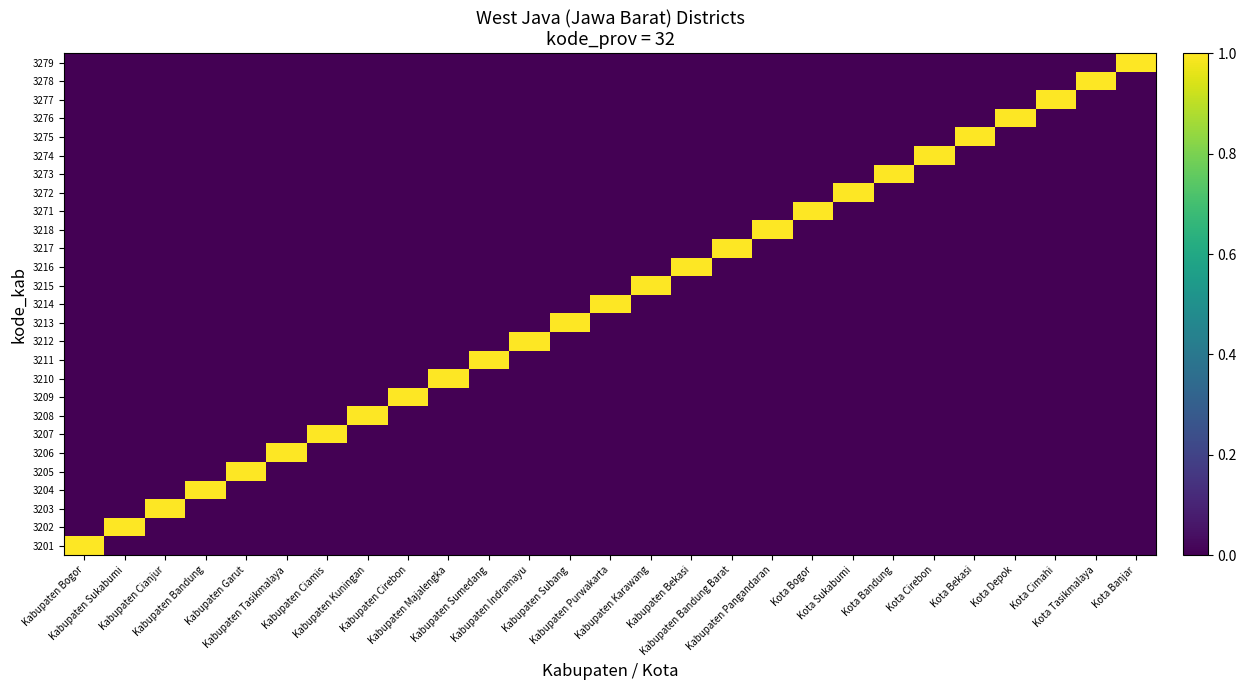

Reading left to right, extract all data points from this chart.

3201: Kabupaten Bogor=1	Kabupaten Sukabumi=0	Kabupaten Cianjur=0	Kabupaten Bandung=0	Kabupaten Garut=0	Kabupaten Tasikmalaya=0	Kabupaten Ciamis=0	Kabupaten Kuningan=0	Kabupaten Cirebon=0	Kabupaten Majalengka=0	Kabupaten Sumedang=0	Kabupaten Indramayu=0	Kabupaten Subang=0	Kabupaten Purwakarta=0	Kabupaten Karawang=0	Kabupaten Bekasi=0	Kabupaten Bandung Barat=0	Kabupaten Pangandaran=0	Kota Bogor=0	Kota Sukabumi=0	Kota Bandung=0	Kota Cirebon=0	Kota Bekasi=0	Kota Depok=0	Kota Cimahi=0	Kota Tasikmalaya=0	Kota Banjar=0
3202: Kabupaten Bogor=0	Kabupaten Sukabumi=1	Kabupaten Cianjur=0	Kabupaten Bandung=0	Kabupaten Garut=0	Kabupaten Tasikmalaya=0	Kabupaten Ciamis=0	Kabupaten Kuningan=0	Kabupaten Cirebon=0	Kabupaten Majalengka=0	Kabupaten Sumedang=0	Kabupaten Indramayu=0	Kabupaten Subang=0	Kabupaten Purwakarta=0	Kabupaten Karawang=0	Kabupaten Bekasi=0	Kabupaten Bandung Barat=0	Kabupaten Pangandaran=0	Kota Bogor=0	Kota Sukabumi=0	Kota Bandung=0	Kota Cirebon=0	Kota Bekasi=0	Kota Depok=0	Kota Cimahi=0	Kota Tasikmalaya=0	Kota Banjar=0
3203: Kabupaten Bogor=0	Kabupaten Sukabumi=0	Kabupaten Cianjur=1	Kabupaten Bandung=0	Kabupaten Garut=0	Kabupaten Tasikmalaya=0	Kabupaten Ciamis=0	Kabupaten Kuningan=0	Kabupaten Cirebon=0	Kabupaten Majalengka=0	Kabupaten Sumedang=0	Kabupaten Indramayu=0	Kabupaten Subang=0	Kabupaten Purwakarta=0	Kabupaten Karawang=0	Kabupaten Bekasi=0	Kabupaten Bandung Barat=0	Kabupaten Pangandaran=0	Kota Bogor=0	Kota Sukabumi=0	Kota Bandung=0	Kota Cirebon=0	Kota Bekasi=0	Kota Depok=0	Kota Cimahi=0	Kota Tasikmalaya=0	Kota Banjar=0
3204: Kabupaten Bogor=0	Kabupaten Sukabumi=0	Kabupaten Cianjur=0	Kabupaten Bandung=1	Kabupaten Garut=0	Kabupaten Tasikmalaya=0	Kabupaten Ciamis=0	Kabupaten Kuningan=0	Kabupaten Cirebon=0	Kabupaten Majalengka=0	Kabupaten Sumedang=0	Kabupaten Indramayu=0	Kabupaten Subang=0	Kabupaten Purwakarta=0	Kabupaten Karawang=0	Kabupaten Bekasi=0	Kabupaten Bandung Barat=0	Kabupaten Pangandaran=0	Kota Bogor=0	Kota Sukabumi=0	Kota Bandung=0	Kota Cirebon=0	Kota Bekasi=0	Kota Depok=0	Kota Cimahi=0	Kota Tasikmalaya=0	Kota Banjar=0
3205: Kabupaten Bogor=0	Kabupaten Sukabumi=0	Kabupaten Cianjur=0	Kabupaten Bandung=0	Kabupaten Garut=1	Kabupaten Tasikmalaya=0	Kabupaten Ciamis=0	Kabupaten Kuningan=0	Kabupaten Cirebon=0	Kabupaten Majalengka=0	Kabupaten Sumedang=0	Kabupaten Indramayu=0	Kabupaten Subang=0	Kabupaten Purwakarta=0	Kabupaten Karawang=0	Kabupaten Bekasi=0	Kabupaten Bandung Barat=0	Kabupaten Pangandaran=0	Kota Bogor=0	Kota Sukabumi=0	Kota Bandung=0	Kota Cirebon=0	Kota Bekasi=0	Kota Depok=0	Kota Cimahi=0	Kota Tasikmalaya=0	Kota Banjar=0
3206: Kabupaten Bogor=0	Kabupaten Sukabumi=0	Kabupaten Cianjur=0	Kabupaten Bandung=0	Kabupaten Garut=0	Kabupaten Tasikmalaya=1	Kabupaten Ciamis=0	Kabupaten Kuningan=0	Kabupaten Cirebon=0	Kabupaten Majalengka=0	Kabupaten Sumedang=0	Kabupaten Indramayu=0	Kabupaten Subang=0	Kabupaten Purwakarta=0	Kabupaten Karawang=0	Kabupaten Bekasi=0	Kabupaten Bandung Barat=0	Kabupaten Pangandaran=0	Kota Bogor=0	Kota Sukabumi=0	Kota Bandung=0	Kota Cirebon=0	Kota Bekasi=0	Kota Depok=0	Kota Cimahi=0	Kota Tasikmalaya=0	Kota Banjar=0
3207: Kabupaten Bogor=0	Kabupaten Sukabumi=0	Kabupaten Cianjur=0	Kabupaten Bandung=0	Kabupaten Garut=0	Kabupaten Tasikmalaya=0	Kabupaten Ciamis=1	Kabupaten Kuningan=0	Kabupaten Cirebon=0	Kabupaten Majalengka=0	Kabupaten Sumedang=0	Kabupaten Indramayu=0	Kabupaten Subang=0	Kabupaten Purwakarta=0	Kabupaten Karawang=0	Kabupaten Bekasi=0	Kabupaten Bandung Barat=0	Kabupaten Pangandaran=0	Kota Bogor=0	Kota Sukabumi=0	Kota Bandung=0	Kota Cirebon=0	Kota Bekasi=0	Kota Depok=0	Kota Cimahi=0	Kota Tasikmalaya=0	Kota Banjar=0
3208: Kabupaten Bogor=0	Kabupaten Sukabumi=0	Kabupaten Cianjur=0	Kabupaten Bandung=0	Kabupaten Garut=0	Kabupaten Tasikmalaya=0	Kabupaten Ciamis=0	Kabupaten Kuningan=1	Kabupaten Cirebon=0	Kabupaten Majalengka=0	Kabupaten Sumedang=0	Kabupaten Indramayu=0	Kabupaten Subang=0	Kabupaten Purwakarta=0	Kabupaten Karawang=0	Kabupaten Bekasi=0	Kabupaten Bandung Barat=0	Kabupaten Pangandaran=0	Kota Bogor=0	Kota Sukabumi=0	Kota Bandung=0	Kota Cirebon=0	Kota Bekasi=0	Kota Depok=0	Kota Cimahi=0	Kota Tasikmalaya=0	Kota Banjar=0
3209: Kabupaten Bogor=0	Kabupaten Sukabumi=0	Kabupaten Cianjur=0	Kabupaten Bandung=0	Kabupaten Garut=0	Kabupaten Tasikmalaya=0	Kabupaten Ciamis=0	Kabupaten Kuningan=0	Kabupaten Cirebon=1	Kabupaten Majalengka=0	Kabupaten Sumedang=0	Kabupaten Indramayu=0	Kabupaten Subang=0	Kabupaten Purwakarta=0	Kabupaten Karawang=0	Kabupaten Bekasi=0	Kabupaten Bandung Barat=0	Kabupaten Pangandaran=0	Kota Bogor=0	Kota Sukabumi=0	Kota Bandung=0	Kota Cirebon=0	Kota Bekasi=0	Kota Depok=0	Kota Cimahi=0	Kota Tasikmalaya=0	Kota Banjar=0
3210: Kabupaten Bogor=0	Kabupaten Sukabumi=0	Kabupaten Cianjur=0	Kabupaten Bandung=0	Kabupaten Garut=0	Kabupaten Tasikmalaya=0	Kabupaten Ciamis=0	Kabupaten Kuningan=0	Kabupaten Cirebon=0	Kabupaten Majalengka=1	Kabupaten Sumedang=0	Kabupaten Indramayu=0	Kabupaten Subang=0	Kabupaten Purwakarta=0	Kabupaten Karawang=0	Kabupaten Bekasi=0	Kabupaten Bandung Barat=0	Kabupaten Pangandaran=0	Kota Bogor=0	Kota Sukabumi=0	Kota Bandung=0	Kota Cirebon=0	Kota Bekasi=0	Kota Depok=0	Kota Cimahi=0	Kota Tasikmalaya=0	Kota Banjar=0
3211: Kabupaten Bogor=0	Kabupaten Sukabumi=0	Kabupaten Cianjur=0	Kabupaten Bandung=0	Kabupaten Garut=0	Kabupaten Tasikmalaya=0	Kabupaten Ciamis=0	Kabupaten Kuningan=0	Kabupaten Cirebon=0	Kabupaten Majalengka=0	Kabupaten Sumedang=1	Kabupaten Indramayu=0	Kabupaten Subang=0	Kabupaten Purwakarta=0	Kabupaten Karawang=0	Kabupaten Bekasi=0	Kabupaten Bandung Barat=0	Kabupaten Pangandaran=0	Kota Bogor=0	Kota Sukabumi=0	Kota Bandung=0	Kota Cirebon=0	Kota Bekasi=0	Kota Depok=0	Kota Cimahi=0	Kota Tasikmalaya=0	Kota Banjar=0
3212: Kabupaten Bogor=0	Kabupaten Sukabumi=0	Kabupaten Cianjur=0	Kabupaten Bandung=0	Kabupaten Garut=0	Kabupaten Tasikmalaya=0	Kabupaten Ciamis=0	Kabupaten Kuningan=0	Kabupaten Cirebon=0	Kabupaten Majalengka=0	Kabupaten Sumedang=0	Kabupaten Indramayu=1	Kabupaten Subang=0	Kabupaten Purwakarta=0	Kabupaten Karawang=0	Kabupaten Bekasi=0	Kabupaten Bandung Barat=0	Kabupaten Pangandaran=0	Kota Bogor=0	Kota Sukabumi=0	Kota Bandung=0	Kota Cirebon=0	Kota Bekasi=0	Kota Depok=0	Kota Cimahi=0	Kota Tasikmalaya=0	Kota Banjar=0
3213: Kabupaten Bogor=0	Kabupaten Sukabumi=0	Kabupaten Cianjur=0	Kabupaten Bandung=0	Kabupaten Garut=0	Kabupaten Tasikmalaya=0	Kabupaten Ciamis=0	Kabupaten Kuningan=0	Kabupaten Cirebon=0	Kabupaten Majalengka=0	Kabupaten Sumedang=0	Kabupaten Indramayu=0	Kabupaten Subang=1	Kabupaten Purwakarta=0	Kabupaten Karawang=0	Kabupaten Bekasi=0	Kabupaten Bandung Barat=0	Kabupaten Pangandaran=0	Kota Bogor=0	Kota Sukabumi=0	Kota Bandung=0	Kota Cirebon=0	Kota Bekasi=0	Kota Depok=0	Kota Cimahi=0	Kota Tasikmalaya=0	Kota Banjar=0
3214: Kabupaten Bogor=0	Kabupaten Sukabumi=0	Kabupaten Cianjur=0	Kabupaten Bandung=0	Kabupaten Garut=0	Kabupaten Tasikmalaya=0	Kabupaten Ciamis=0	Kabupaten Kuningan=0	Kabupaten Cirebon=0	Kabupaten Majalengka=0	Kabupaten Sumedang=0	Kabupaten Indramayu=0	Kabupaten Subang=0	Kabupaten Purwakarta=1	Kabupaten Karawang=0	Kabupaten Bekasi=0	Kabupaten Bandung Barat=0	Kabupaten Pangandaran=0	Kota Bogor=0	Kota Sukabumi=0	Kota Bandung=0	Kota Cirebon=0	Kota Bekasi=0	Kota Depok=0	Kota Cimahi=0	Kota Tasikmalaya=0	Kota Banjar=0
3215: Kabupaten Bogor=0	Kabupaten Sukabumi=0	Kabupaten Cianjur=0	Kabupaten Bandung=0	Kabupaten Garut=0	Kabupaten Tasikmalaya=0	Kabupaten Ciamis=0	Kabupaten Kuningan=0	Kabupaten Cirebon=0	Kabupaten Majalengka=0	Kabupaten Sumedang=0	Kabupaten Indramayu=0	Kabupaten Subang=0	Kabupaten Purwakarta=0	Kabupaten Karawang=1	Kabupaten Bekasi=0	Kabupaten Bandung Barat=0	Kabupaten Pangandaran=0	Kota Bogor=0	Kota Sukabumi=0	Kota Bandung=0	Kota Cirebon=0	Kota Bekasi=0	Kota Depok=0	Kota Cimahi=0	Kota Tasikmalaya=0	Kota Banjar=0
3216: Kabupaten Bogor=0	Kabupaten Sukabumi=0	Kabupaten Cianjur=0	Kabupaten Bandung=0	Kabupaten Garut=0	Kabupaten Tasikmalaya=0	Kabupaten Ciamis=0	Kabupaten Kuningan=0	Kabupaten Cirebon=0	Kabupaten Majalengka=0	Kabupaten Sumedang=0	Kabupaten Indramayu=0	Kabupaten Subang=0	Kabupaten Purwakarta=0	Kabupaten Karawang=0	Kabupaten Bekasi=1	Kabupaten Bandung Barat=0	Kabupaten Pangandaran=0	Kota Bogor=0	Kota Sukabumi=0	Kota Bandung=0	Kota Cirebon=0	Kota Bekasi=0	Kota Depok=0	Kota Cimahi=0	Kota Tasikmalaya=0	Kota Banjar=0
3217: Kabupaten Bogor=0	Kabupaten Sukabumi=0	Kabupaten Cianjur=0	Kabupaten Bandung=0	Kabupaten Garut=0	Kabupaten Tasikmalaya=0	Kabupaten Ciamis=0	Kabupaten Kuningan=0	Kabupaten Cirebon=0	Kabupaten Majalengka=0	Kabupaten Sumedang=0	Kabupaten Indramayu=0	Kabupaten Subang=0	Kabupaten Purwakarta=0	Kabupaten Karawang=0	Kabupaten Bekasi=0	Kabupaten Bandung Barat=1	Kabupaten Pangandaran=0	Kota Bogor=0	Kota Sukabumi=0	Kota Bandung=0	Kota Cirebon=0	Kota Bekasi=0	Kota Depok=0	Kota Cimahi=0	Kota Tasikmalaya=0	Kota Banjar=0
3218: Kabupaten Bogor=0	Kabupaten Sukabumi=0	Kabupaten Cianjur=0	Kabupaten Bandung=0	Kabupaten Garut=0	Kabupaten Tasikmalaya=0	Kabupaten Ciamis=0	Kabupaten Kuningan=0	Kabupaten Cirebon=0	Kabupaten Majalengka=0	Kabupaten Sumedang=0	Kabupaten Indramayu=0	Kabupaten Subang=0	Kabupaten Purwakarta=0	Kabupaten Karawang=0	Kabupaten Bekasi=0	Kabupaten Bandung Barat=0	Kabupaten Pangandaran=1	Kota Bogor=0	Kota Sukabumi=0	Kota Bandung=0	Kota Cirebon=0	Kota Bekasi=0	Kota Depok=0	Kota Cimahi=0	Kota Tasikmalaya=0	Kota Banjar=0
3271: Kabupaten Bogor=0	Kabupaten Sukabumi=0	Kabupaten Cianjur=0	Kabupaten Bandung=0	Kabupaten Garut=0	Kabupaten Tasikmalaya=0	Kabupaten Ciamis=0	Kabupaten Kuningan=0	Kabupaten Cirebon=0	Kabupaten Majalengka=0	Kabupaten Sumedang=0	Kabupaten Indramayu=0	Kabupaten Subang=0	Kabupaten Purwakarta=0	Kabupaten Karawang=0	Kabupaten Bekasi=0	Kabupaten Bandung Barat=0	Kabupaten Pangandaran=0	Kota Bogor=1	Kota Sukabumi=0	Kota Bandung=0	Kota Cirebon=0	Kota Bekasi=0	Kota Depok=0	Kota Cimahi=0	Kota Tasikmalaya=0	Kota Banjar=0
3272: Kabupaten Bogor=0	Kabupaten Sukabumi=0	Kabupaten Cianjur=0	Kabupaten Bandung=0	Kabupaten Garut=0	Kabupaten Tasikmalaya=0	Kabupaten Ciamis=0	Kabupaten Kuningan=0	Kabupaten Cirebon=0	Kabupaten Majalengka=0	Kabupaten Sumedang=0	Kabupaten Indramayu=0	Kabupaten Subang=0	Kabupaten Purwakarta=0	Kabupaten Karawang=0	Kabupaten Bekasi=0	Kabupaten Bandung Barat=0	Kabupaten Pangandaran=0	Kota Bogor=0	Kota Sukabumi=1	Kota Bandung=0	Kota Cirebon=0	Kota Bekasi=0	Kota Depok=0	Kota Cimahi=0	Kota Tasikmalaya=0	Kota Banjar=0
3273: Kabupaten Bogor=0	Kabupaten Sukabumi=0	Kabupaten Cianjur=0	Kabupaten Bandung=0	Kabupaten Garut=0	Kabupaten Tasikmalaya=0	Kabupaten Ciamis=0	Kabupaten Kuningan=0	Kabupaten Cirebon=0	Kabupaten Majalengka=0	Kabupaten Sumedang=0	Kabupaten Indramayu=0	Kabupaten Subang=0	Kabupaten Purwakarta=0	Kabupaten Karawang=0	Kabupaten Bekasi=0	Kabupaten Bandung Barat=0	Kabupaten Pangandaran=0	Kota Bogor=0	Kota Sukabumi=0	Kota Bandung=1	Kota Cirebon=0	Kota Bekasi=0	Kota Depok=0	Kota Cimahi=0	Kota Tasikmalaya=0	Kota Banjar=0
3274: Kabupaten Bogor=0	Kabupaten Sukabumi=0	Kabupaten Cianjur=0	Kabupaten Bandung=0	Kabupaten Garut=0	Kabupaten Tasikmalaya=0	Kabupaten Ciamis=0	Kabupaten Kuningan=0	Kabupaten Cirebon=0	Kabupaten Majalengka=0	Kabupaten Sumedang=0	Kabupaten Indramayu=0	Kabupaten Subang=0	Kabupaten Purwakarta=0	Kabupaten Karawang=0	Kabupaten Bekasi=0	Kabupaten Bandung Barat=0	Kabupaten Pangandaran=0	Kota Bogor=0	Kota Sukabumi=0	Kota Bandung=0	Kota Cirebon=1	Kota Bekasi=0	Kota Depok=0	Kota Cimahi=0	Kota Tasikmalaya=0	Kota Banjar=0
3275: Kabupaten Bogor=0	Kabupaten Sukabumi=0	Kabupaten Cianjur=0	Kabupaten Bandung=0	Kabupaten Garut=0	Kabupaten Tasikmalaya=0	Kabupaten Ciamis=0	Kabupaten Kuningan=0	Kabupaten Cirebon=0	Kabupaten Majalengka=0	Kabupaten Sumedang=0	Kabupaten Indramayu=0	Kabupaten Subang=0	Kabupaten Purwakarta=0	Kabupaten Karawang=0	Kabupaten Bekasi=0	Kabupaten Bandung Barat=0	Kabupaten Pangandaran=0	Kota Bogor=0	Kota Sukabumi=0	Kota Bandung=0	Kota Cirebon=0	Kota Bekasi=1	Kota Depok=0	Kota Cimahi=0	Kota Tasikmalaya=0	Kota Banjar=0
3276: Kabupaten Bogor=0	Kabupaten Sukabumi=0	Kabupaten Cianjur=0	Kabupaten Bandung=0	Kabupaten Garut=0	Kabupaten Tasikmalaya=0	Kabupaten Ciamis=0	Kabupaten Kuningan=0	Kabupaten Cirebon=0	Kabupaten Majalengka=0	Kabupaten Sumedang=0	Kabupaten Indramayu=0	Kabupaten Subang=0	Kabupaten Purwakarta=0	Kabupaten Karawang=0	Kabupaten Bekasi=0	Kabupaten Bandung Barat=0	Kabupaten Pangandaran=0	Kota Bogor=0	Kota Sukabumi=0	Kota Bandung=0	Kota Cirebon=0	Kota Bekasi=0	Kota Depok=1	Kota Cimahi=0	Kota Tasikmalaya=0	Kota Banjar=0
3277: Kabupaten Bogor=0	Kabupaten Sukabumi=0	Kabupaten Cianjur=0	Kabupaten Bandung=0	Kabupaten Garut=0	Kabupaten Tasikmalaya=0	Kabupaten Ciamis=0	Kabupaten Kuningan=0	Kabupaten Cirebon=0	Kabupaten Majalengka=0	Kabupaten Sumedang=0	Kabupaten Indramayu=0	Kabupaten Subang=0	Kabupaten Purwakarta=0	Kabupaten Karawang=0	Kabupaten Bekasi=0	Kabupaten Bandung Barat=0	Kabupaten Pangandaran=0	Kota Bogor=0	Kota Sukabumi=0	Kota Bandung=0	Kota Cirebon=0	Kota Bekasi=0	Kota Depok=0	Kota Cimahi=1	Kota Tasikmalaya=0	Kota Banjar=0
3278: Kabupaten Bogor=0	Kabupaten Sukabumi=0	Kabupaten Cianjur=0	Kabupaten Bandung=0	Kabupaten Garut=0	Kabupaten Tasikmalaya=0	Kabupaten Ciamis=0	Kabupaten Kuningan=0	Kabupaten Cirebon=0	Kabupaten Majalengka=0	Kabupaten Sumedang=0	Kabupaten Indramayu=0	Kabupaten Subang=0	Kabupaten Purwakarta=0	Kabupaten Karawang=0	Kabupaten Bekasi=0	Kabupaten Bandung Barat=0	Kabupaten Pangandaran=0	Kota Bogor=0	Kota Sukabumi=0	Kota Bandung=0	Kota Cirebon=0	Kota Bekasi=0	Kota Depok=0	Kota Cimahi=0	Kota Tasikmalaya=1	Kota Banjar=0
3279: Kabupaten Bogor=0	Kabupaten Sukabumi=0	Kabupaten Cianjur=0	Kabupaten Bandung=0	Kabupaten Garut=0	Kabupaten Tasikmalaya=0	Kabupaten Ciamis=0	Kabupaten Kuningan=0	Kabupaten Cirebon=0	Kabupaten Majalengka=0	Kabupaten Sumedang=0	Kabupaten Indramayu=0	Kabupaten Subang=0	Kabupaten Purwakarta=0	Kabupaten Karawang=0	Kabupaten Bekasi=0	Kabupaten Bandung Barat=0	Kabupaten Pangandaran=0	Kota Bogor=0	Kota Sukabumi=0	Kota Bandung=0	Kota Cirebon=0	Kota Bekasi=0	Kota Depok=0	Kota Cimahi=0	Kota Tasikmalaya=0	Kota Banjar=1